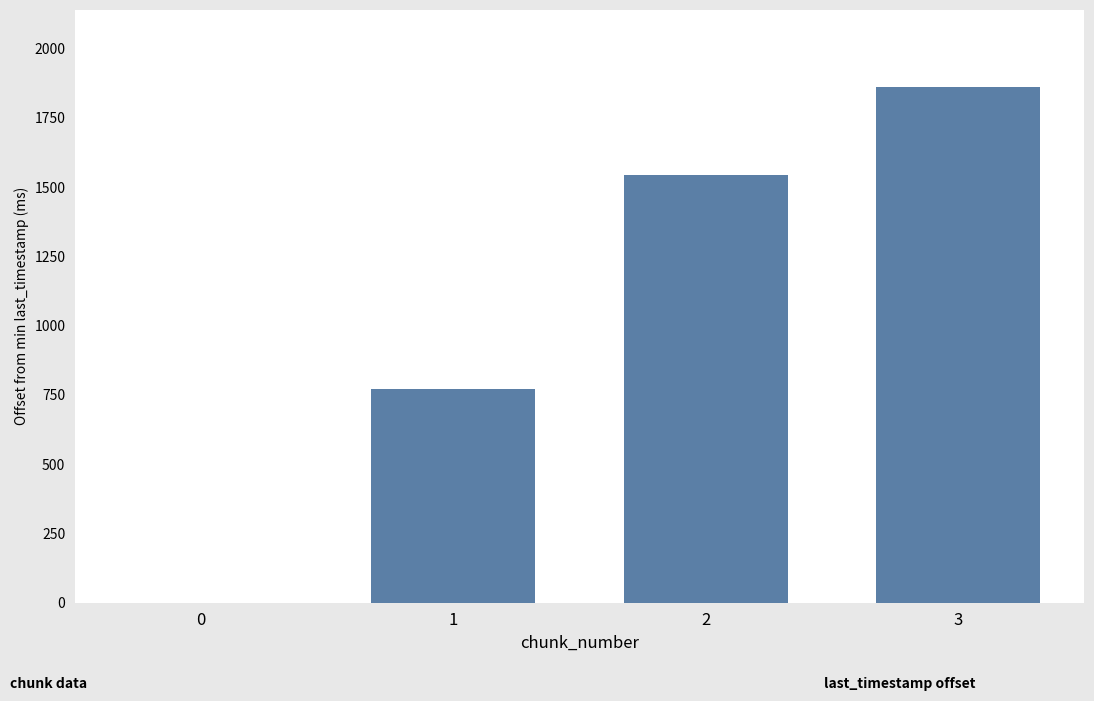

The chart shows a value of 0.0 at 0. True or false?

True